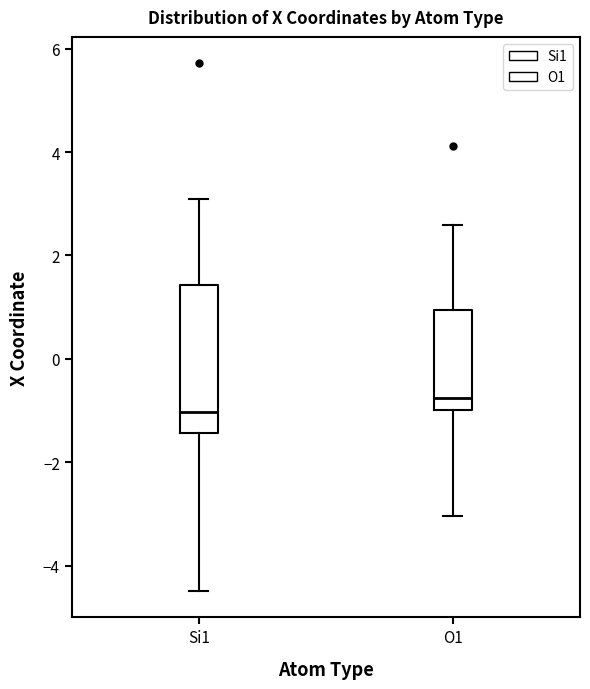

Which box's median line is the lowest?

Si1